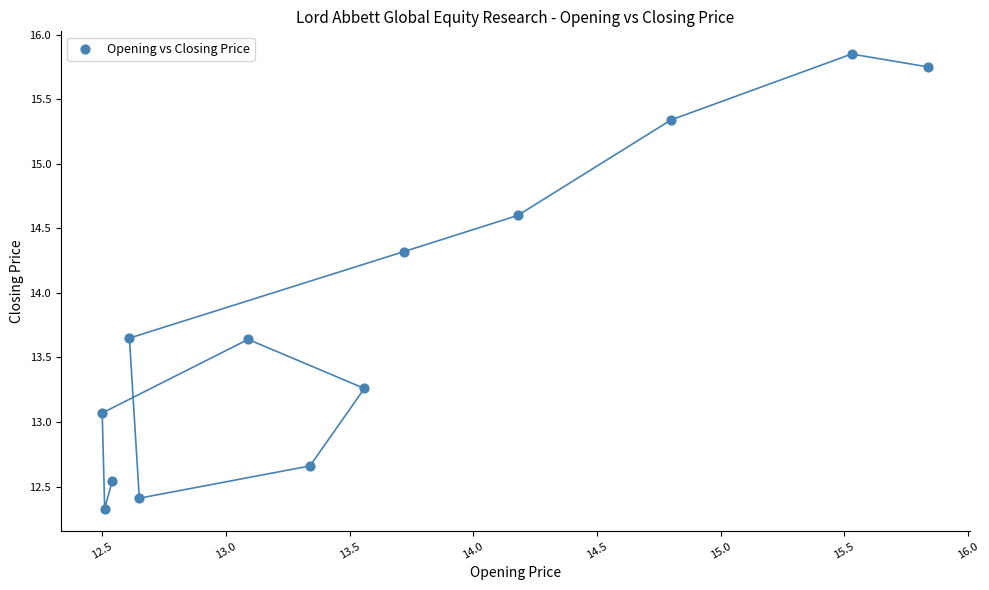

What is the range of X values (max minus min)?

3.3